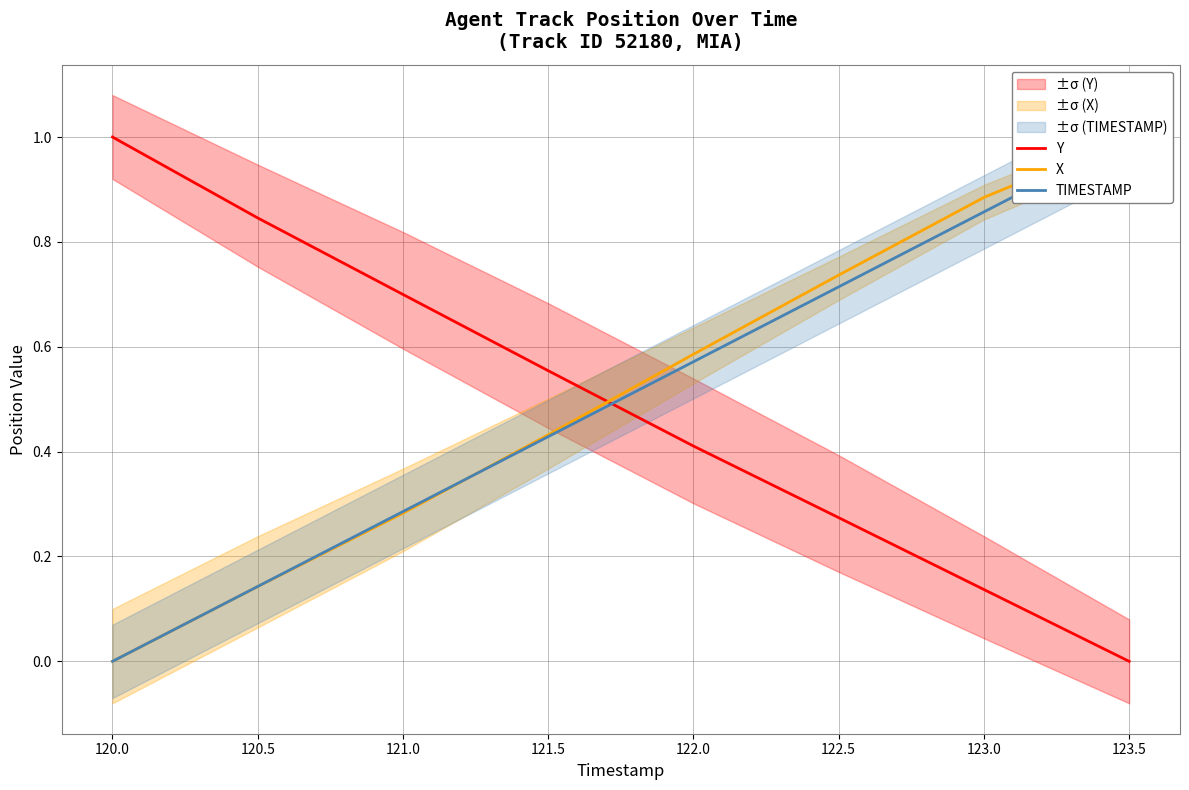

At which label does X reach its peak?

123.5